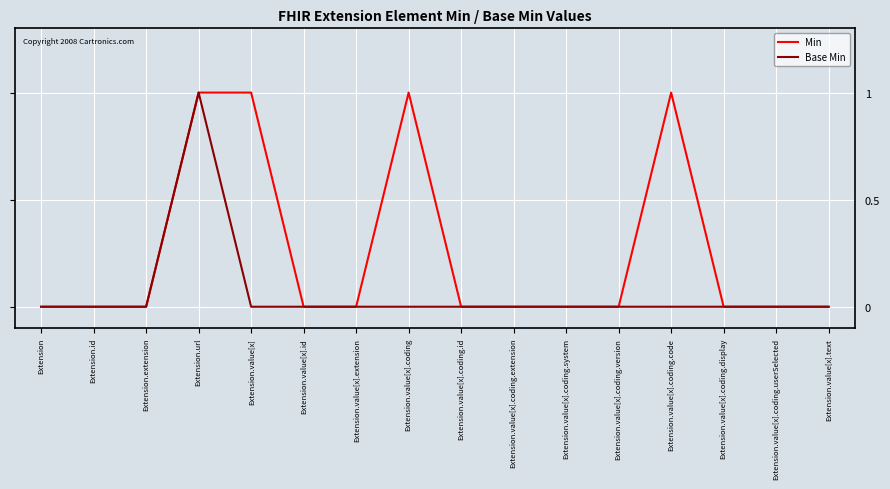

Is it true that Min equals 1 at Extension.value[x]?

True